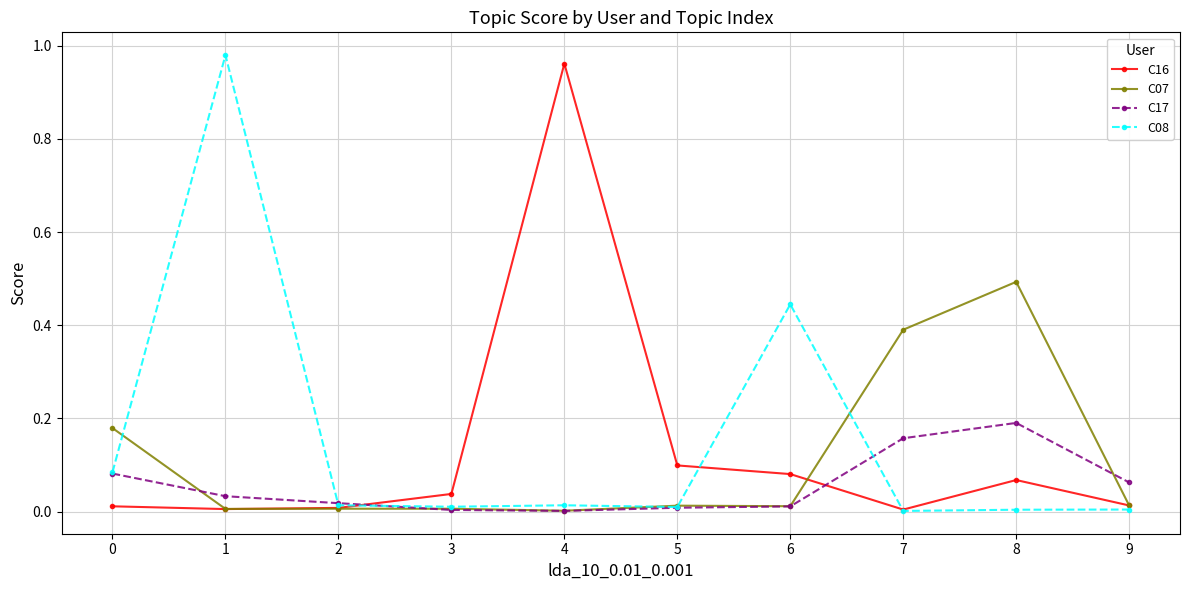

Is the value of C07 at 7 greater than the value of C17 at 0?

Yes